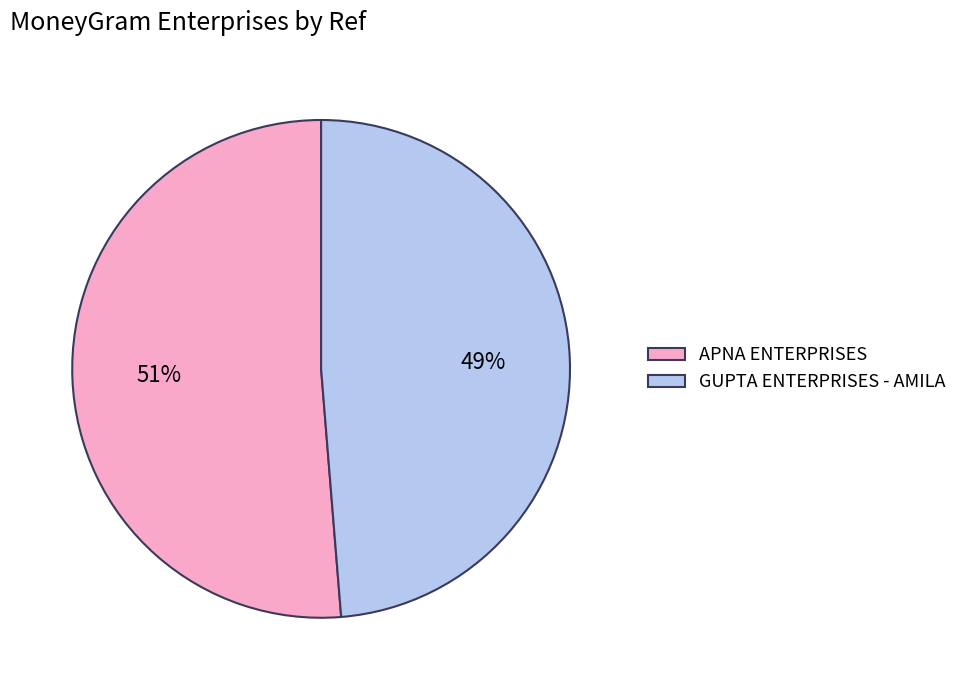

Count the number of slices in the pie.

2